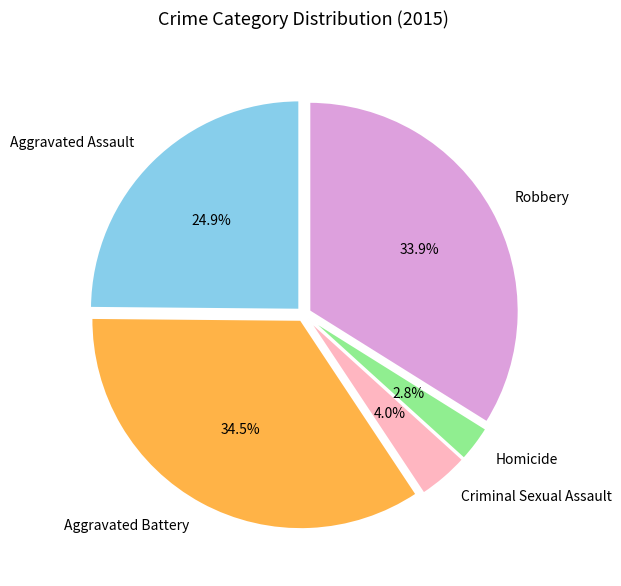

What percentage is the Robbery slice, to the nearest percent?

34%